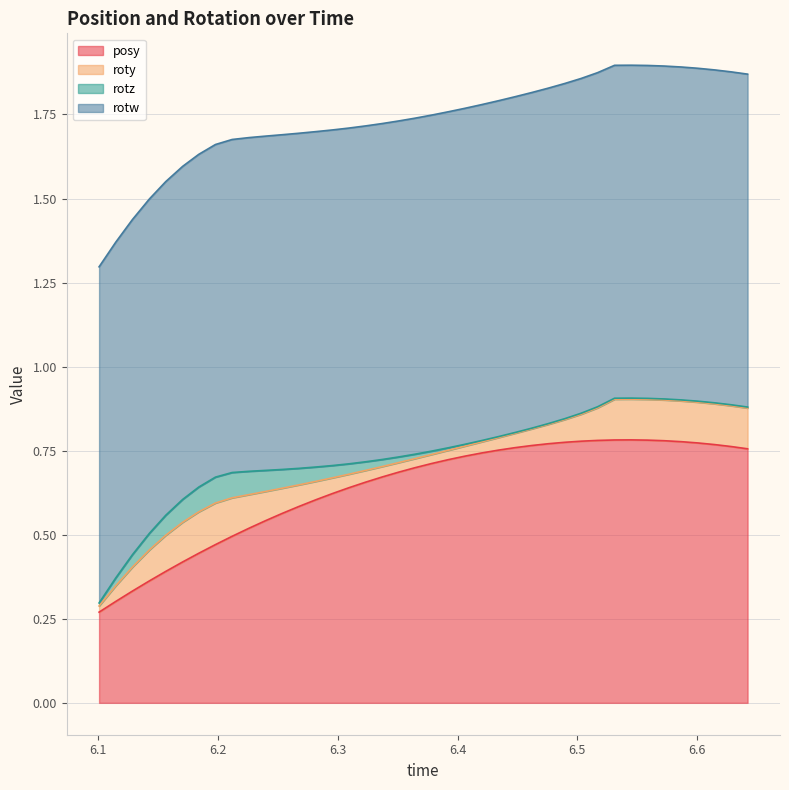

Is the value of rotw at 31 greater than the value of roty at 5?

Yes